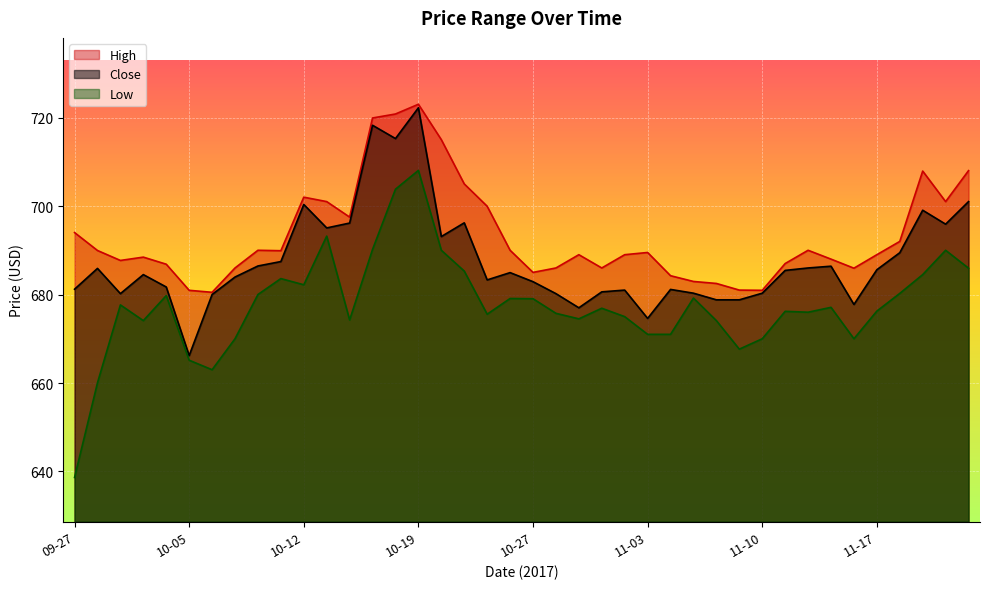

Where is the first local maximum for Close?

09-28